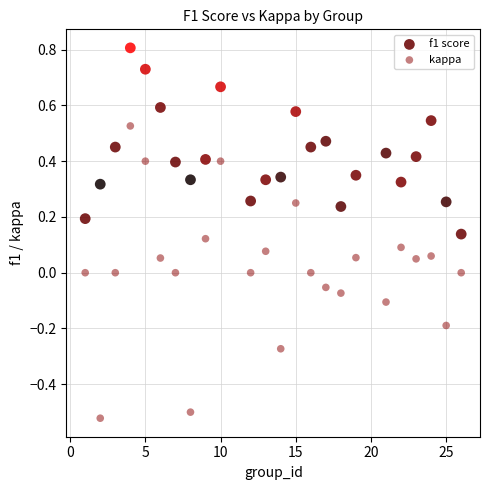

Which series contains the lowest Y value?

kappa